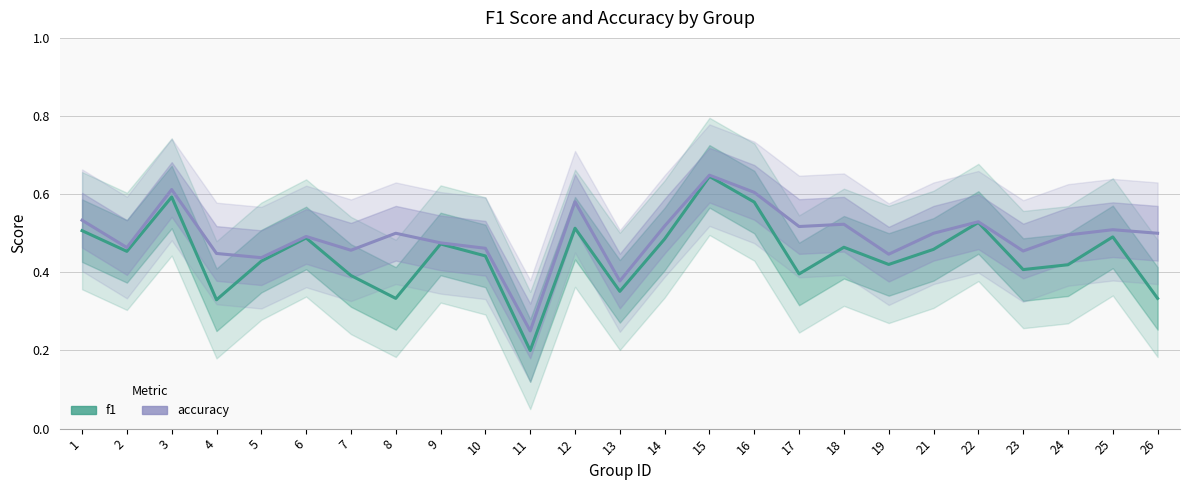

What are all the series names shown in the legend?

f1, accuracy